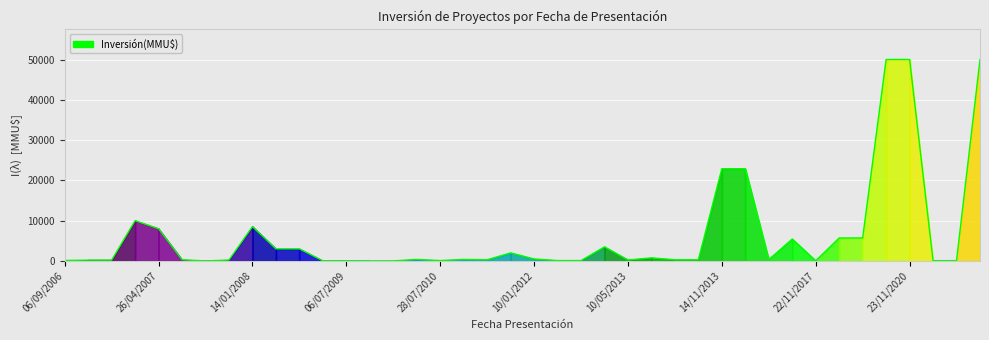

How many lines are shown in the chart?

1